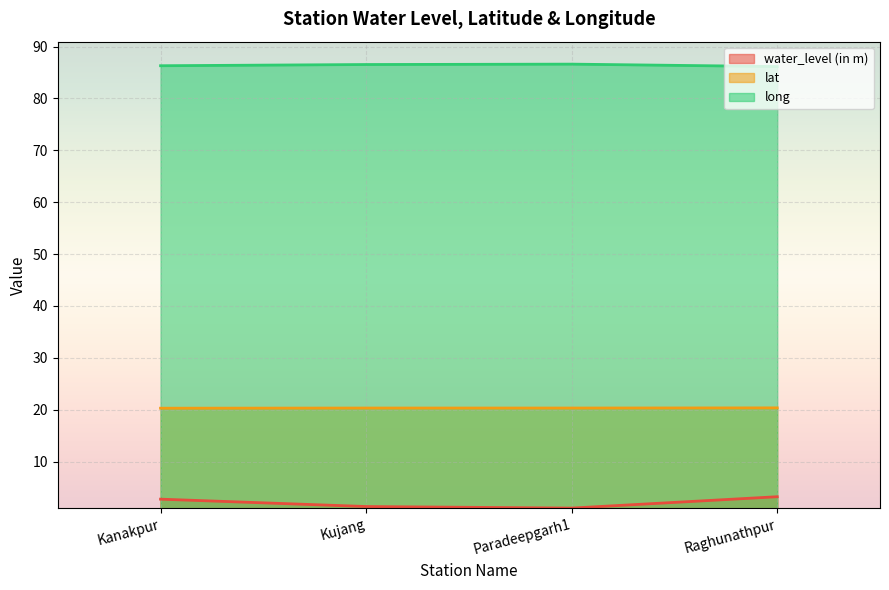

What are all the series names shown in the legend?

water_level (in m), lat, long